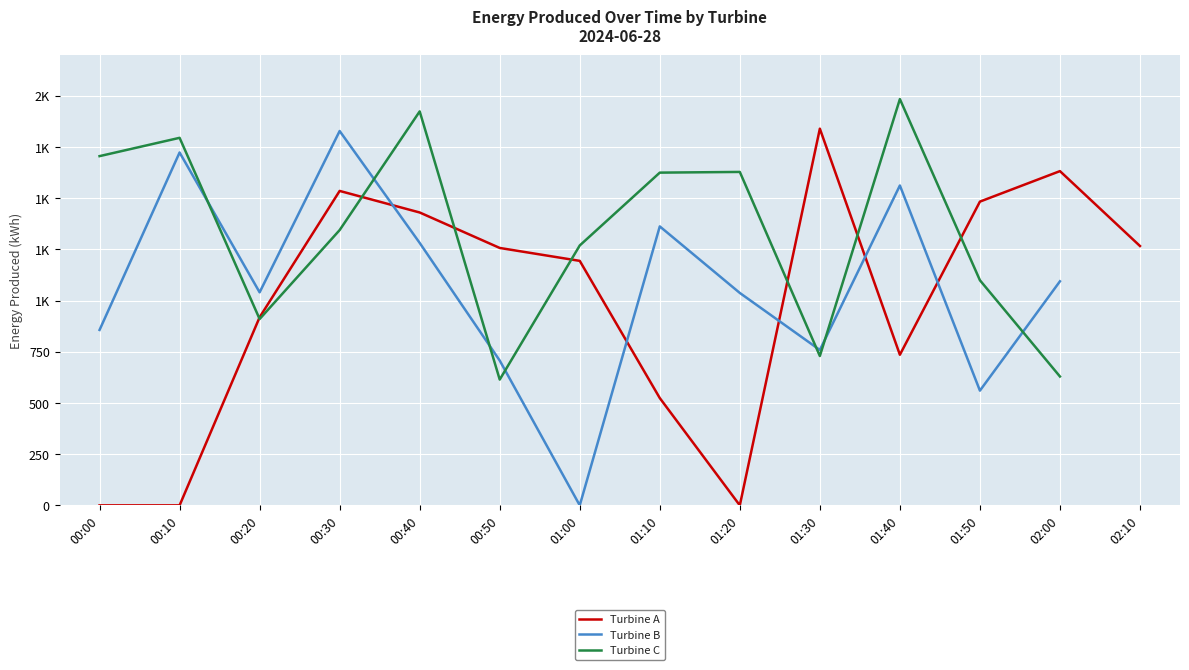

The Turbine B series shows 560.4 at 01:50. True or false?

True